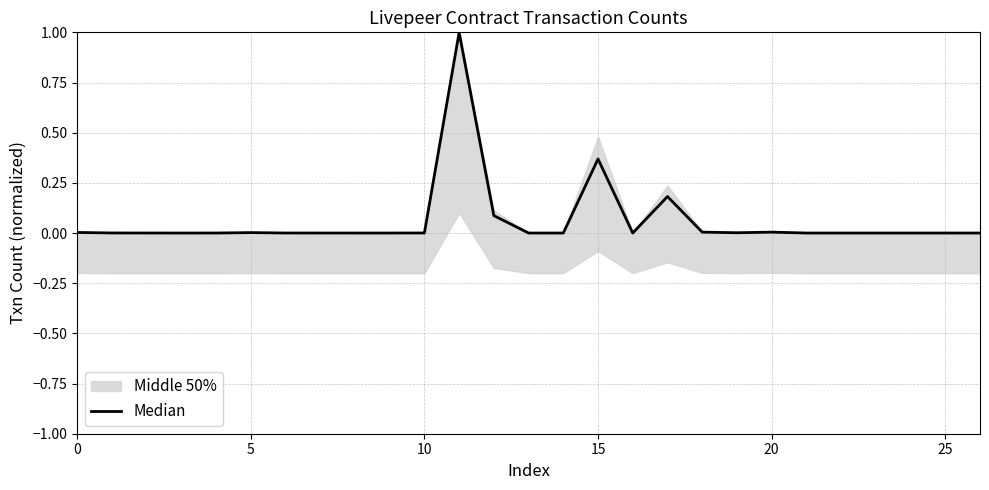

True or false: the data has more than 1 interior local peaks.

True